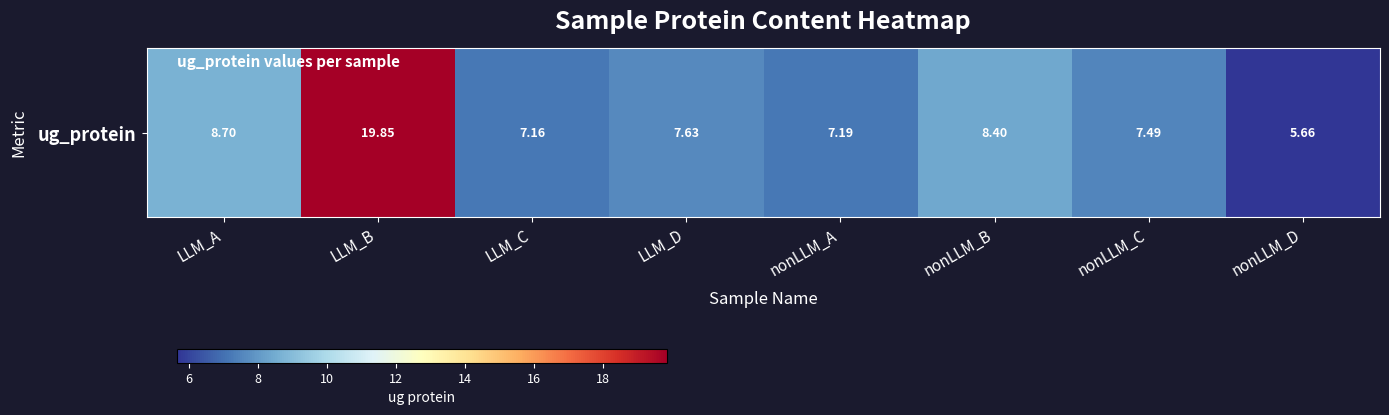

What is the difference between the maximum and minimum values?

14.2